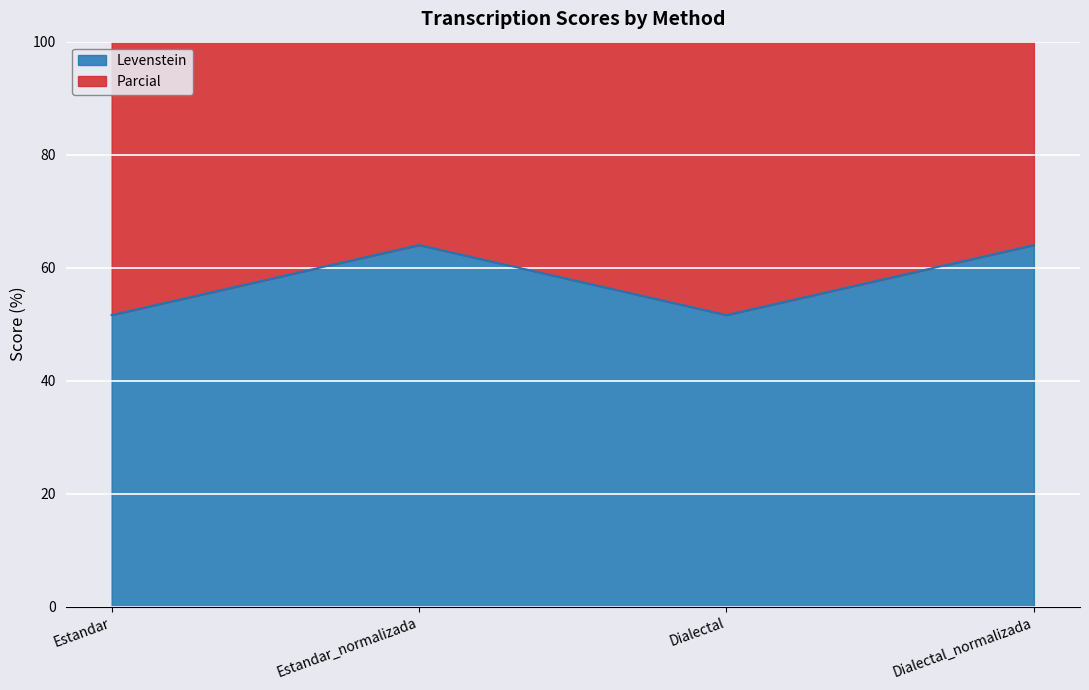

Reading left to right, transcribe all the data shown in this chart.

Levenstein: Estandar=51.6	Estandar_normalizada=64.0	Dialectal=51.6	Dialectal_normalizada=64.0
Parcial: Estandar=114.1	Estandar_normalizada=133.6	Dialectal=114.1	Dialectal_normalizada=133.6